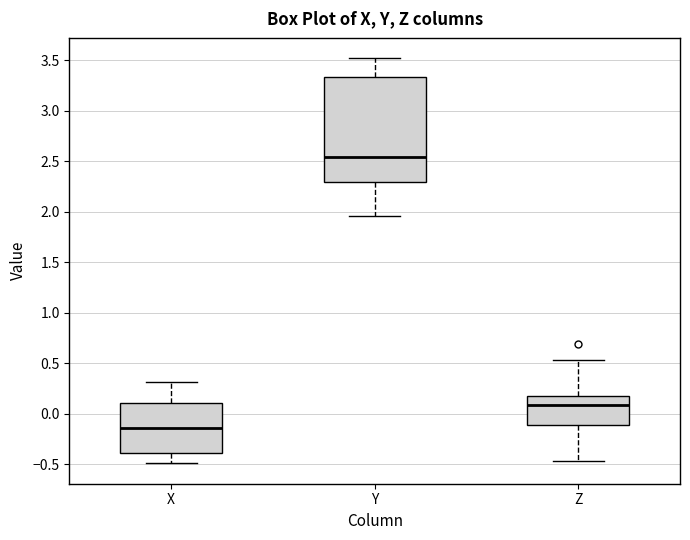

Which box has the lowest median line?

X